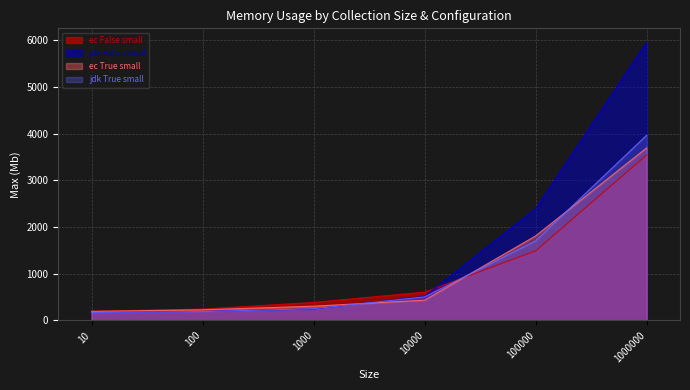

The ec True small series shows 299.8 at 10. True or false?

False